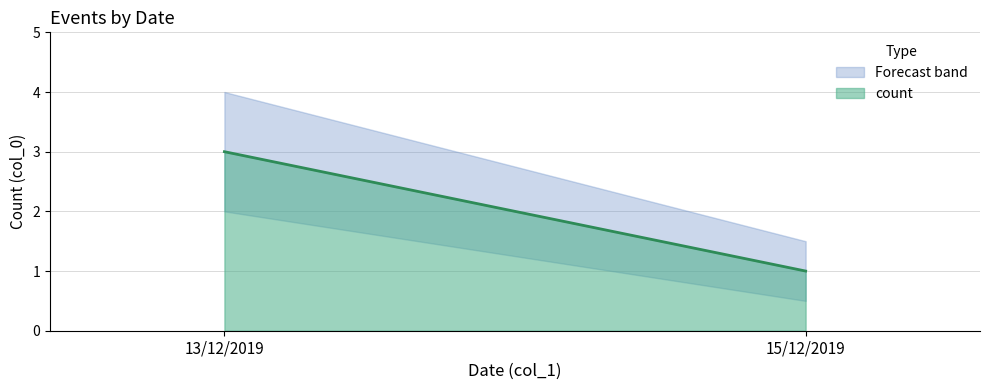

At which label is the value closest to 2?

13/12/2019